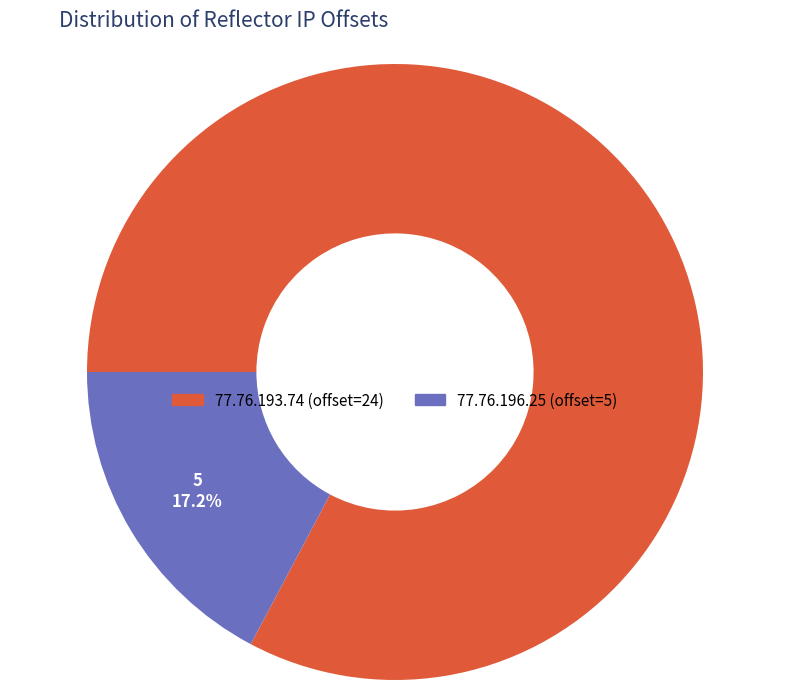

The 77.76.196.25 slice represents 26% of the pie. True or false?

False